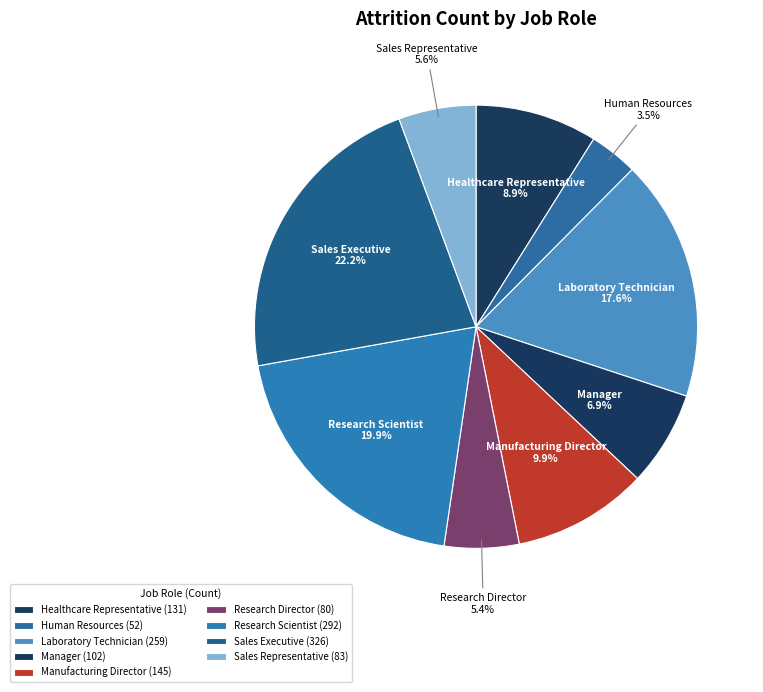

What is the ratio of the value at Research Director to the value at Human Resources?

1.5